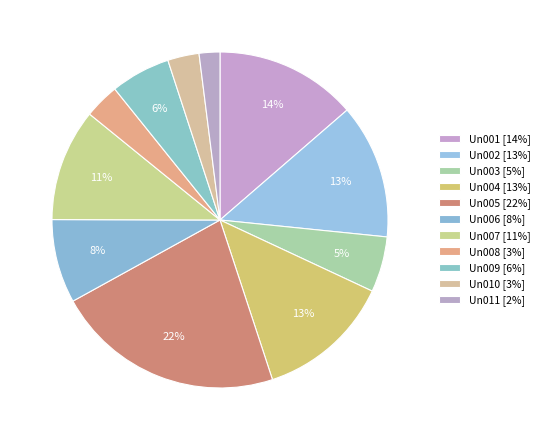

To the nearest percent, what percentage of the pie is Un005?

22%